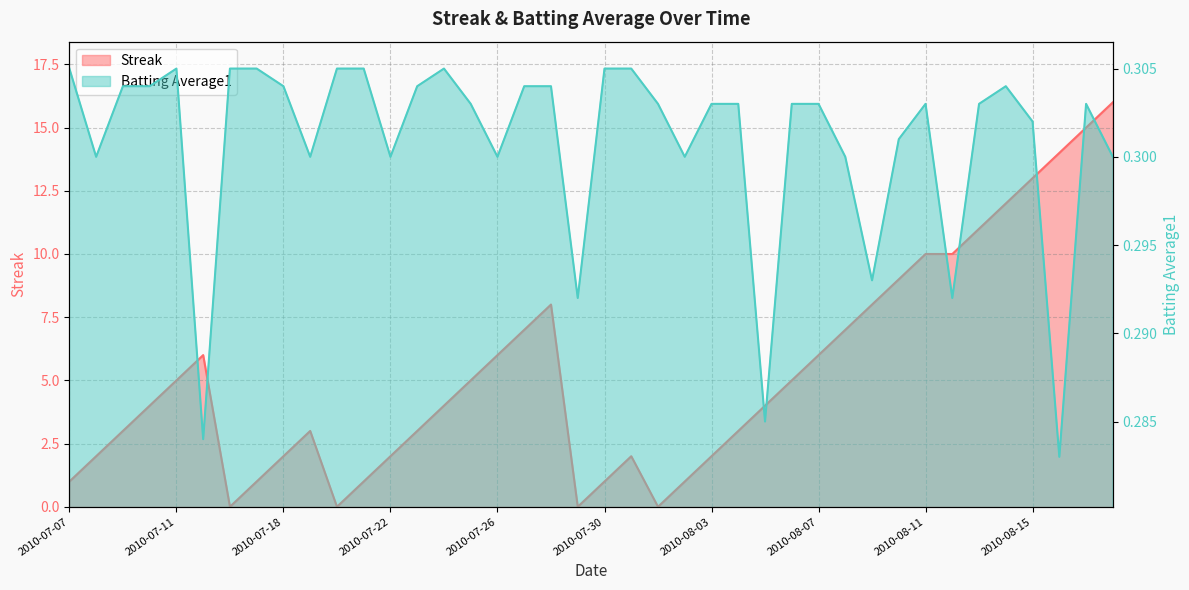

Reading left to right, extract all data points from this chart.

Streak: 1.0	2.0	3.0	4.0	5.0	6.0	0.0	1.0	2.0	3.0	0.0	1.0	2.0	3.0	4.0	5.0	6.0	7.0	8.0	0.0	1.0	2.0	0.0	1.0	2.0	3.0	4.0	5.0	6.0	7.0	8.0	9.0	10.0	10.0	11.0	12.0	13.0	14.0	15.0	16.0
Batting Average1: 0.3	0.3	0.3	0.3	0.3	0.3	0.3	0.3	0.3	0.3	0.3	0.3	0.3	0.3	0.3	0.3	0.3	0.3	0.3	0.3	0.3	0.3	0.3	0.3	0.3	0.3	0.3	0.3	0.3	0.3	0.3	0.3	0.3	0.3	0.3	0.3	0.3	0.3	0.3	0.3